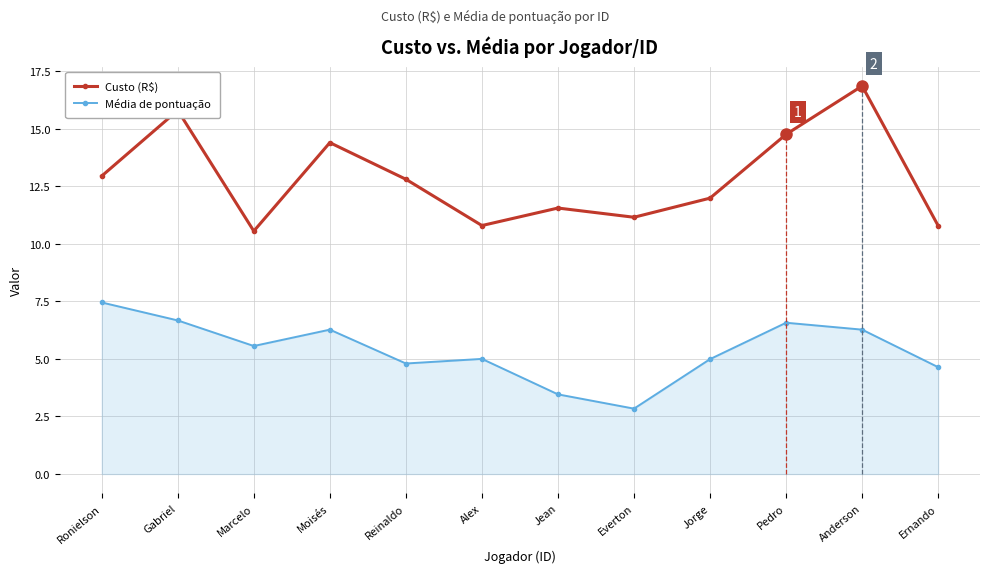

At how many categories does at least one series exceed 4?

12